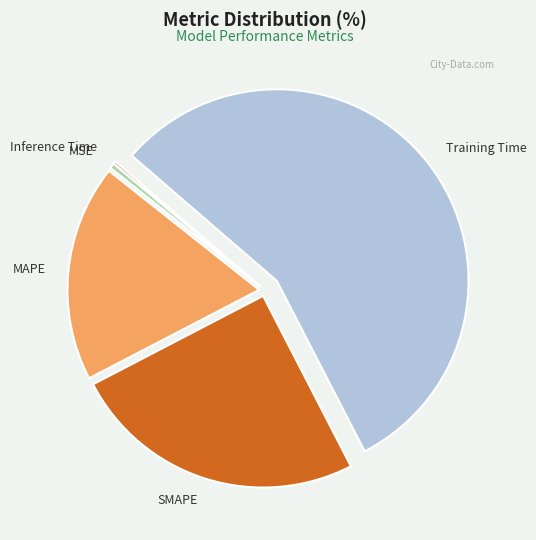

Between Training Time and MSE, which is larger?

Training Time